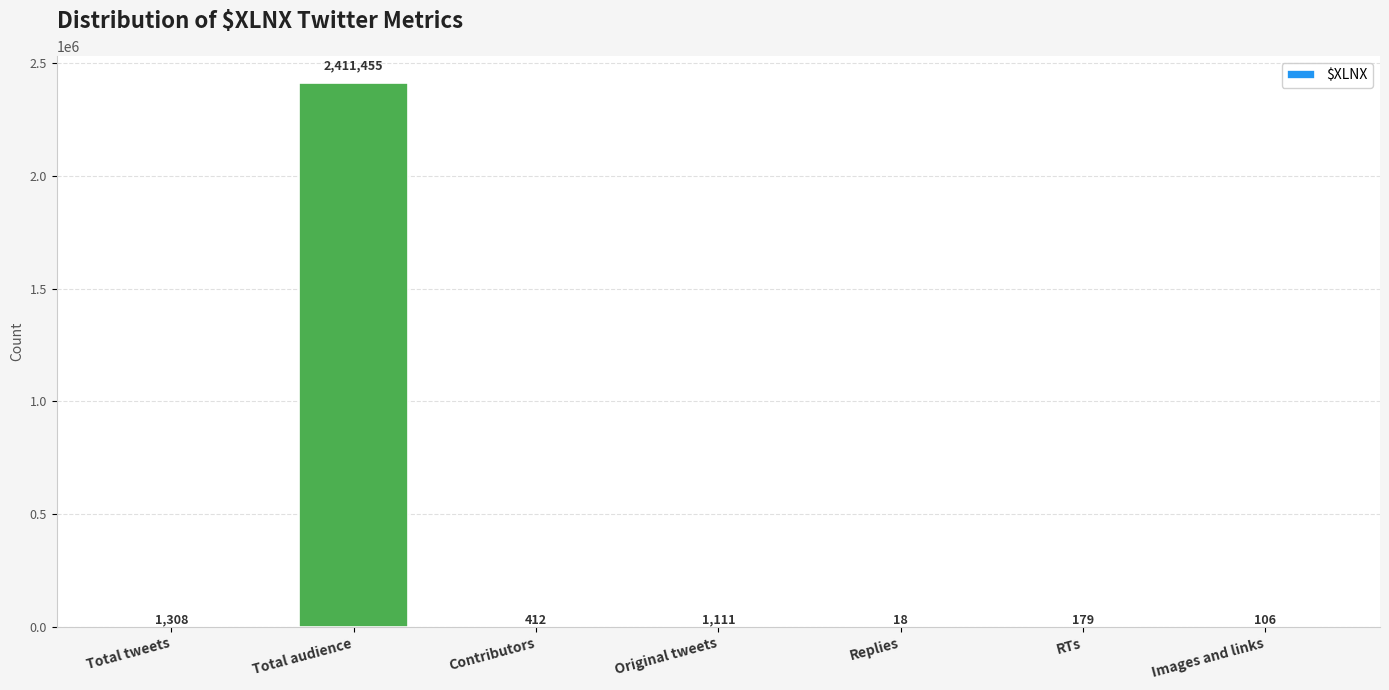

Which label corresponds to the largest value in the chart?

Total audience